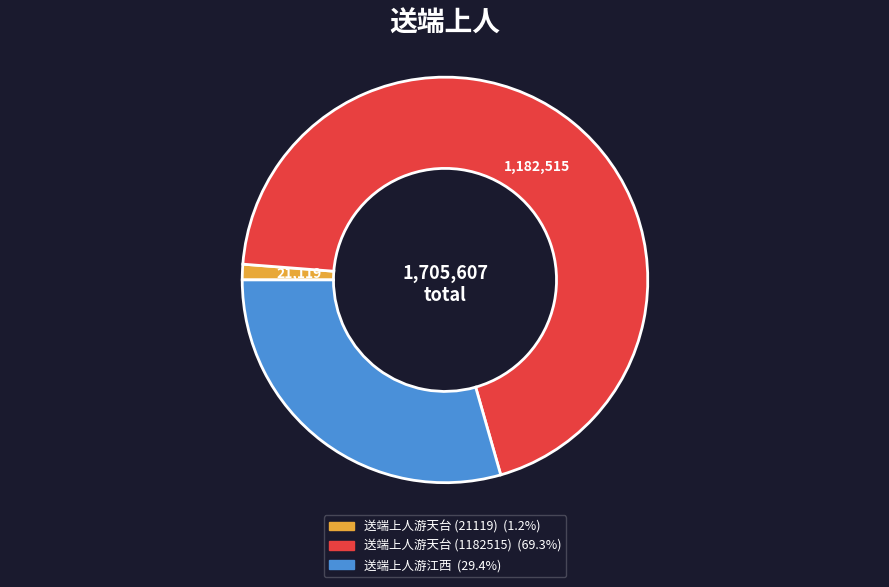

Combined, do 送端上人游天台 (21119) and 送端上人游天台 (1182515) account for over 50%?

Yes